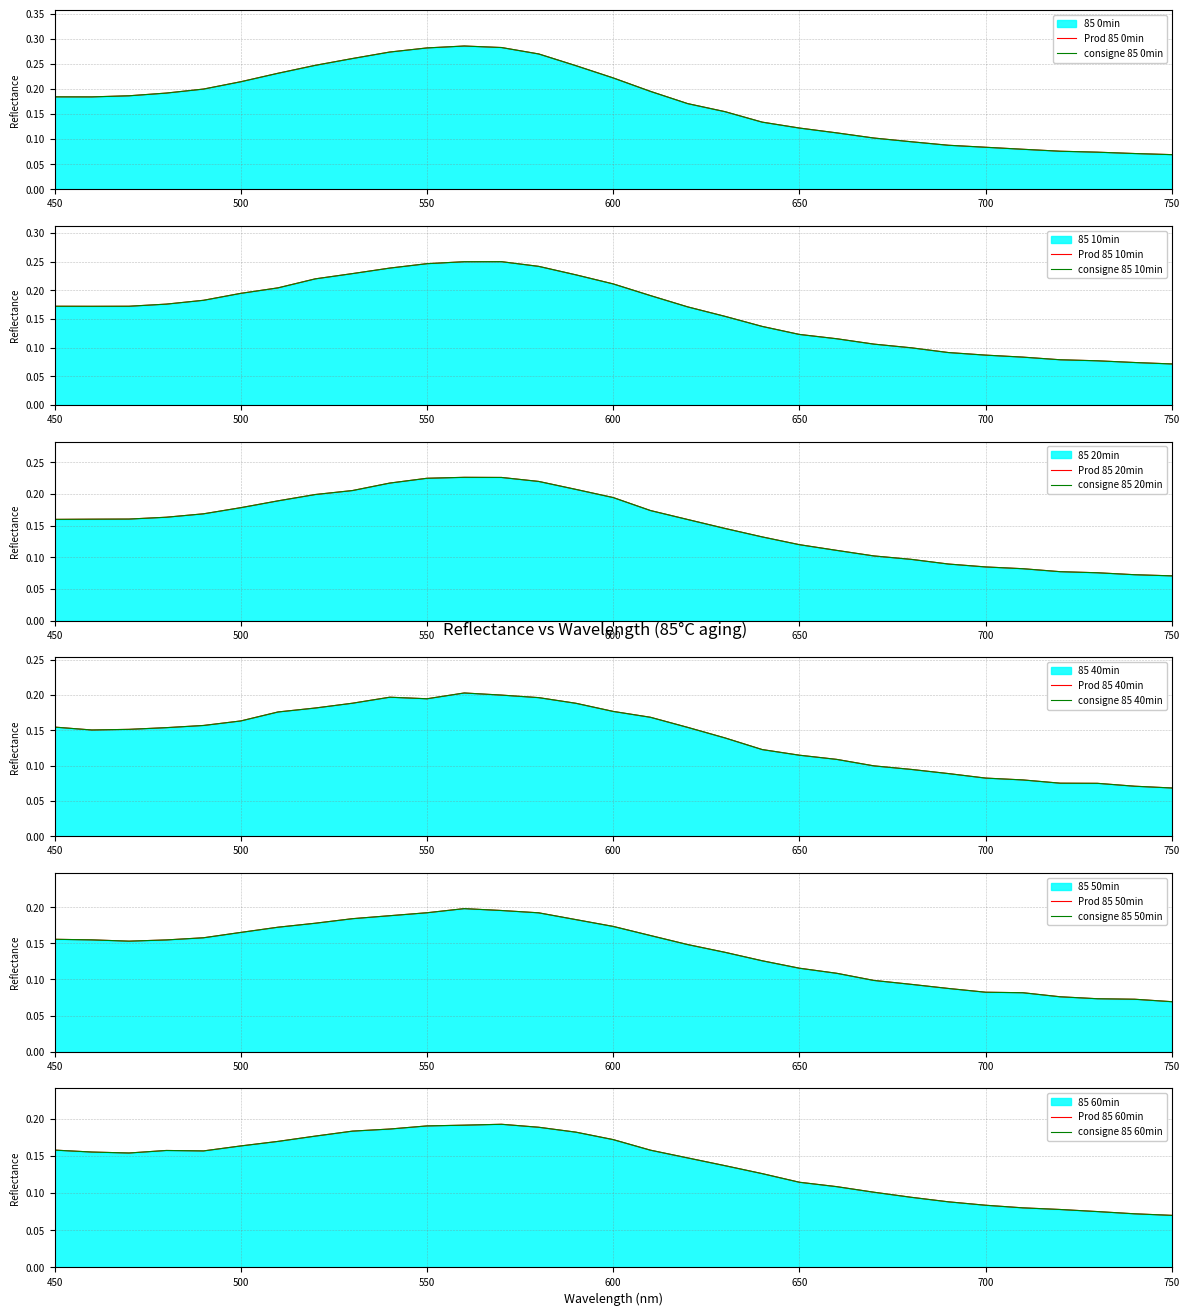

What is the minimum value shown in the chart?

0.1